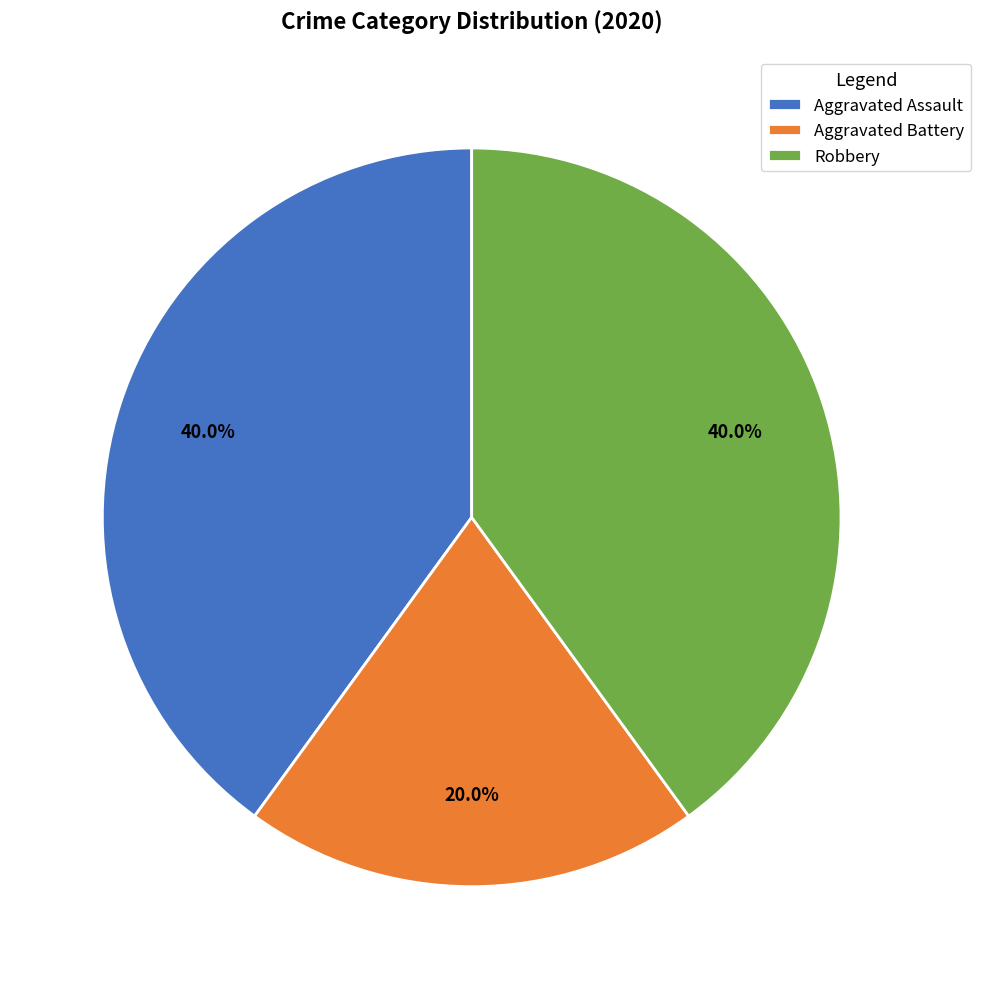

Is there a majority slice in this chart?

No